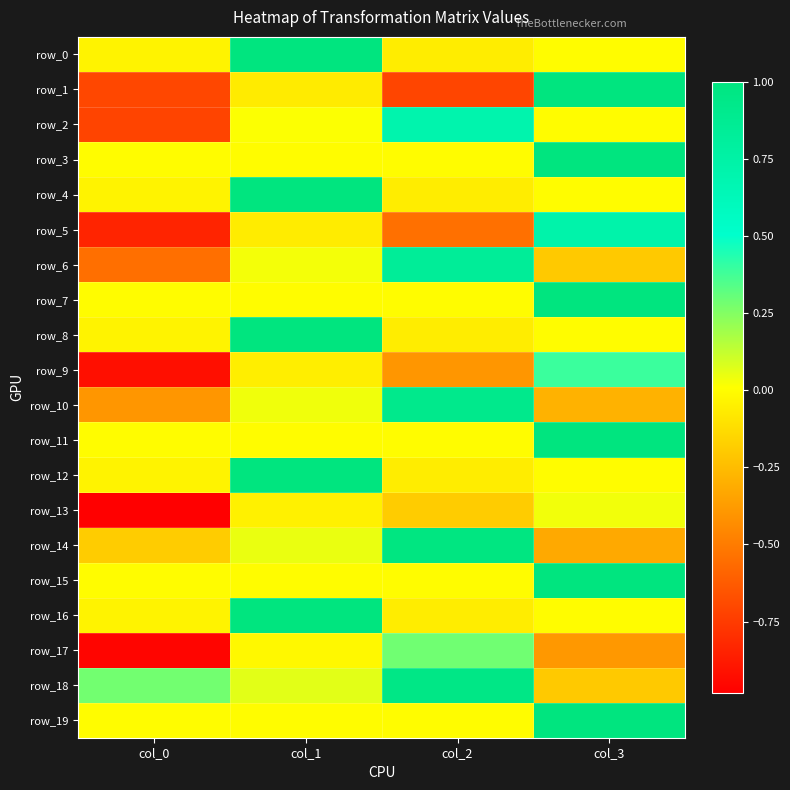

What is the total value across all series at col_2?

2.6